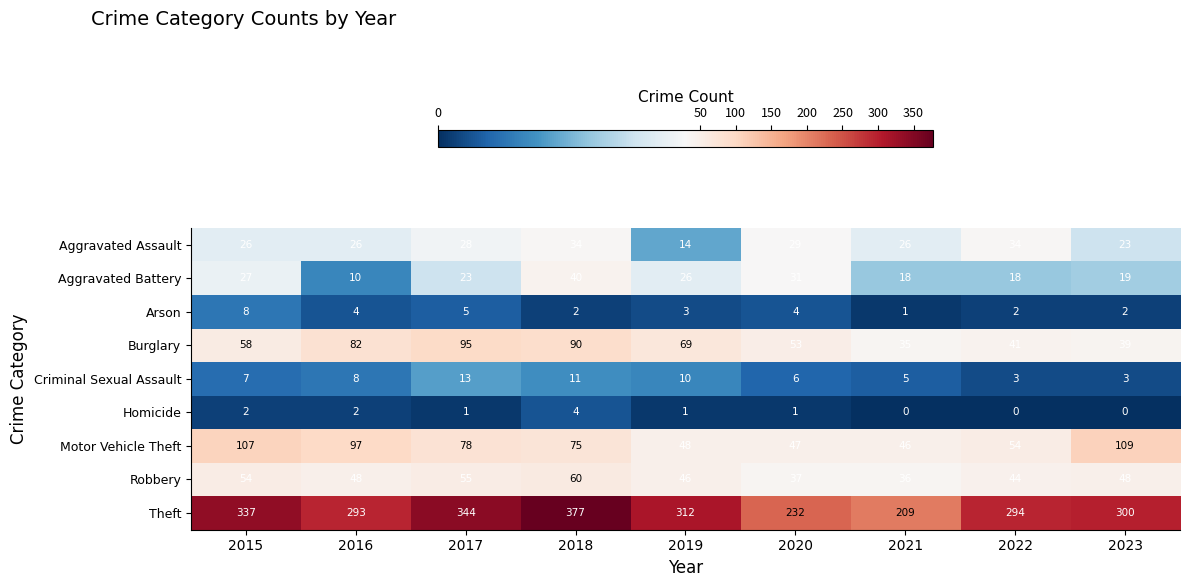

Is it true that Theft equals 293 at 2016?

True